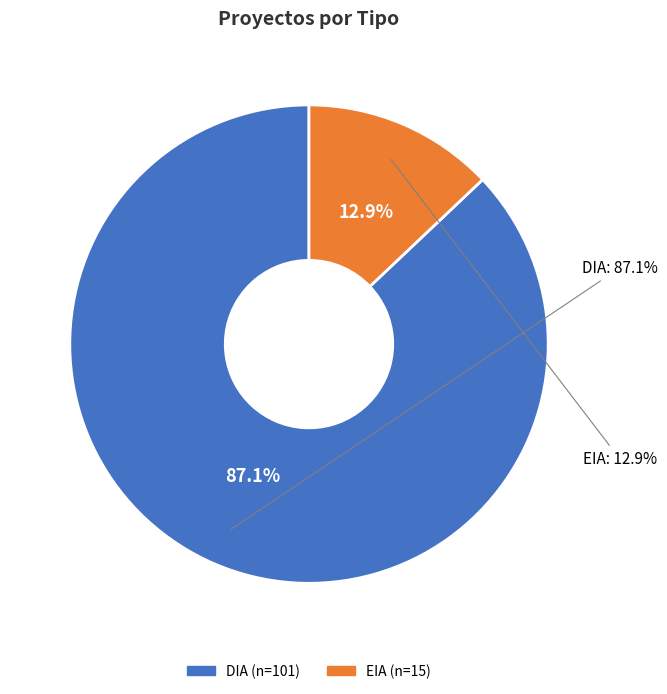

Count the number of slices in the pie.

2